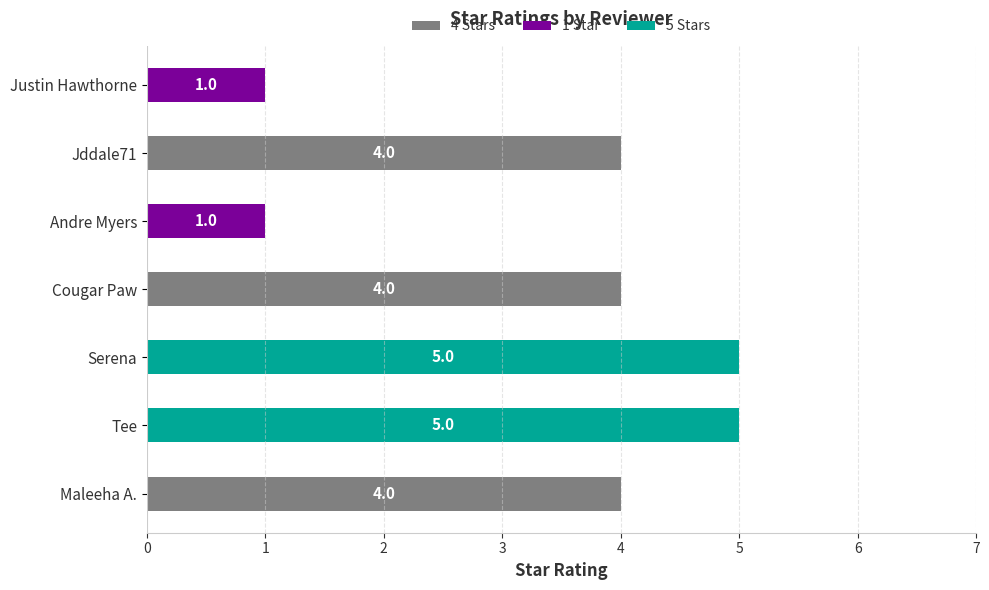

What is the greatest value displayed?

5